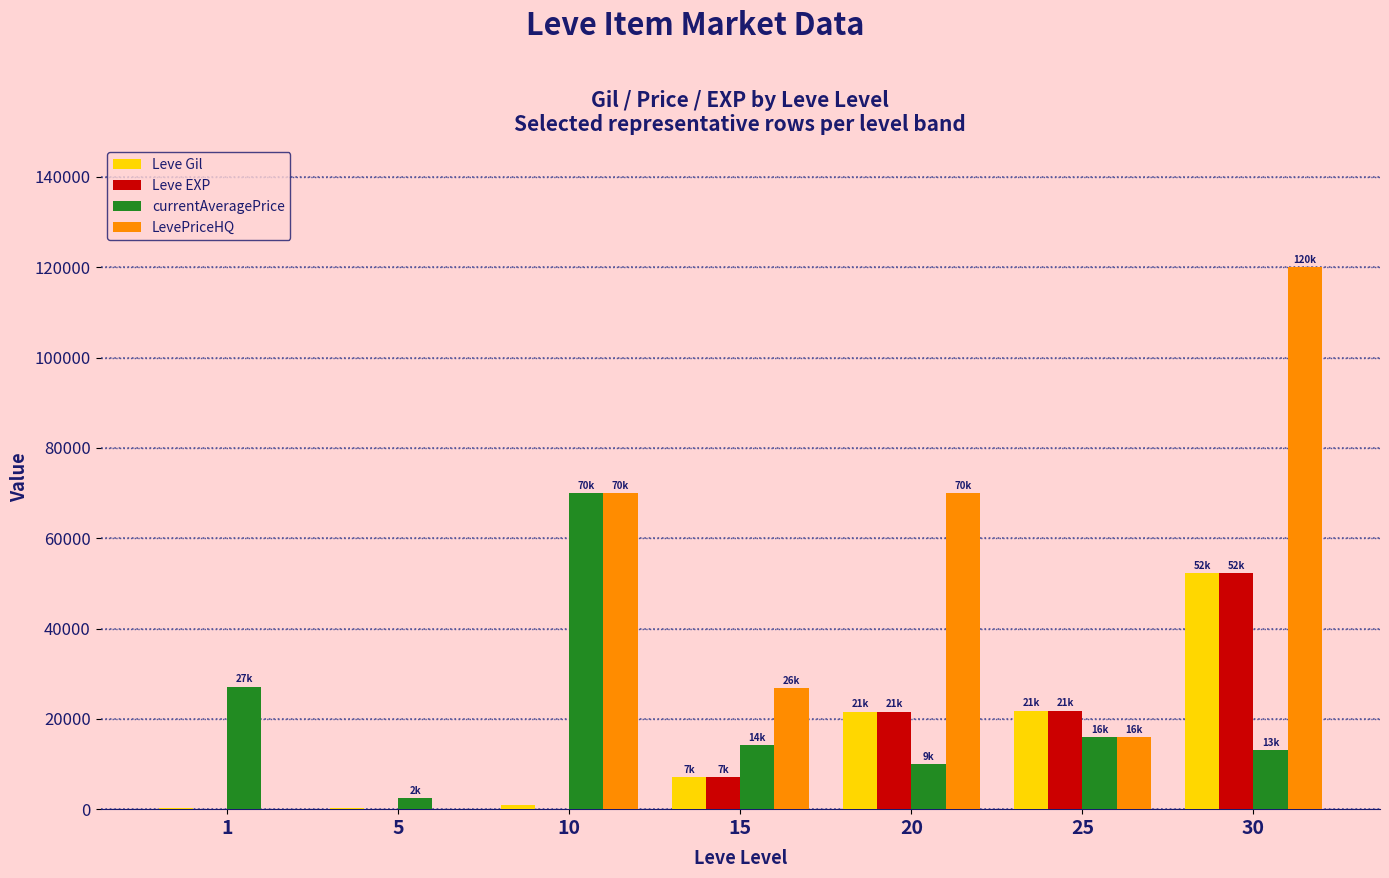

Count the number of data series in this chart.

4